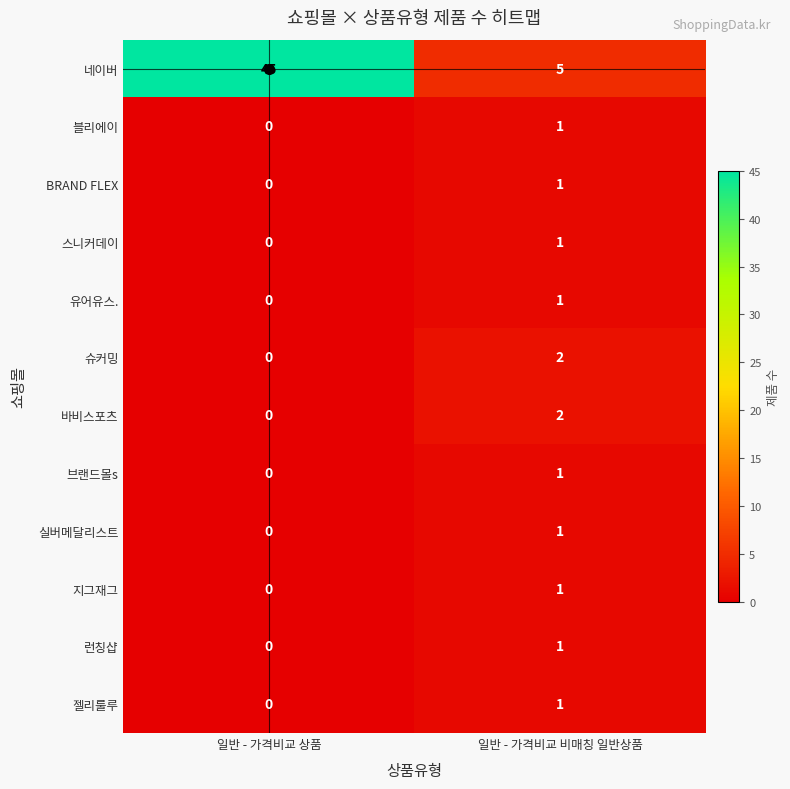

What is the difference between the maximum and minimum values in the 네이버 series?

40